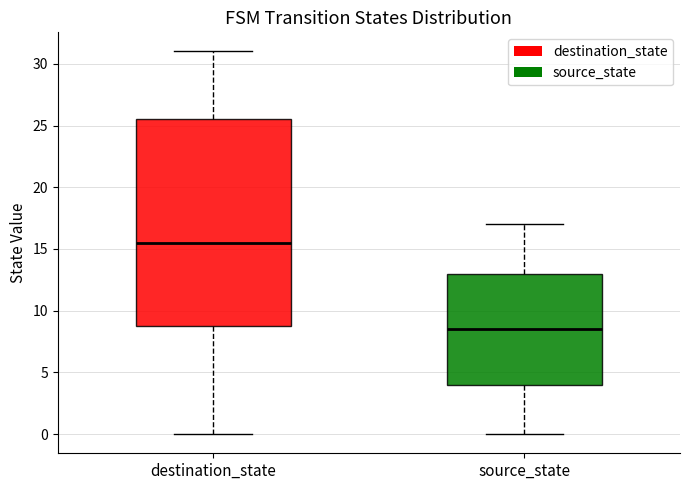

Reading left to right, transcribe this box plot: for each box, give where its median line is, the range the box spans, and where its two whiskers end, as read against the y-axis. The values are not printed on the chart, so give them approximately, as read against the axis.

destination_state: median 15.5, box 9.0 to 25.5, whiskers 0.0 to 31.0
source_state: median 8.5, box 4.0 to 13.0, whiskers 0.0 to 17.0